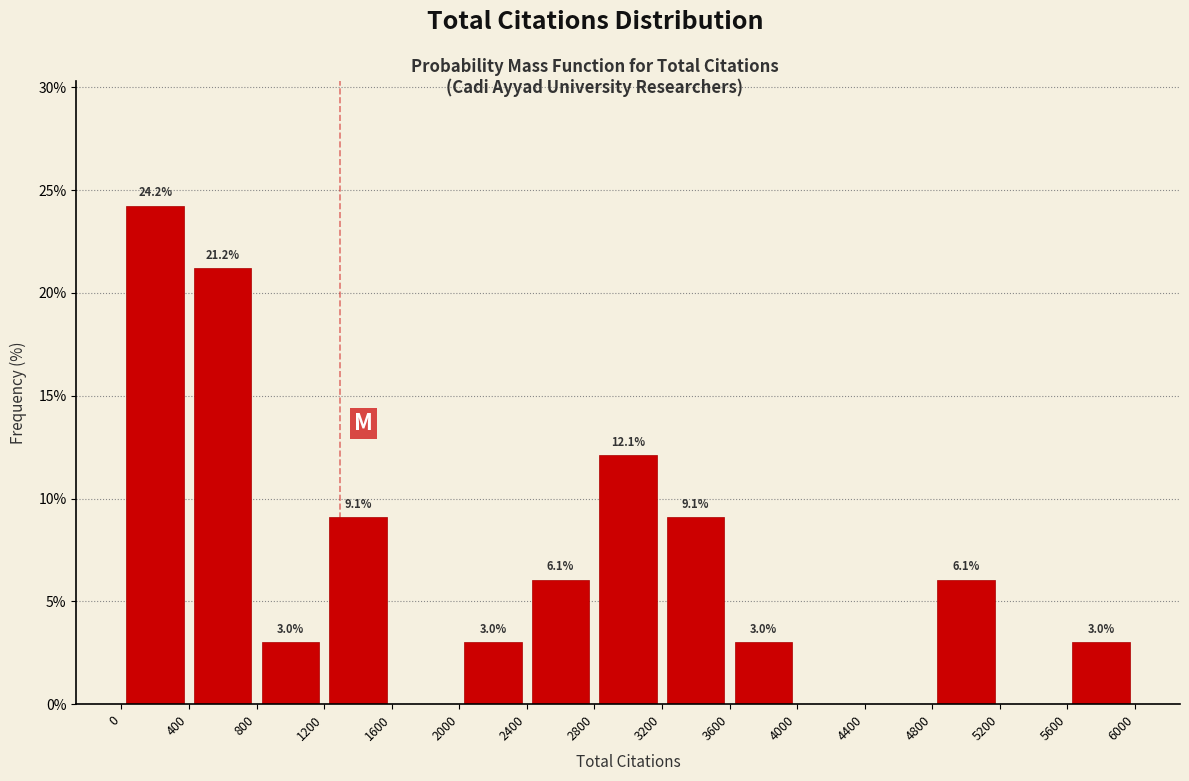

Which range on the x-axis has the tallest bar?

0 to 400